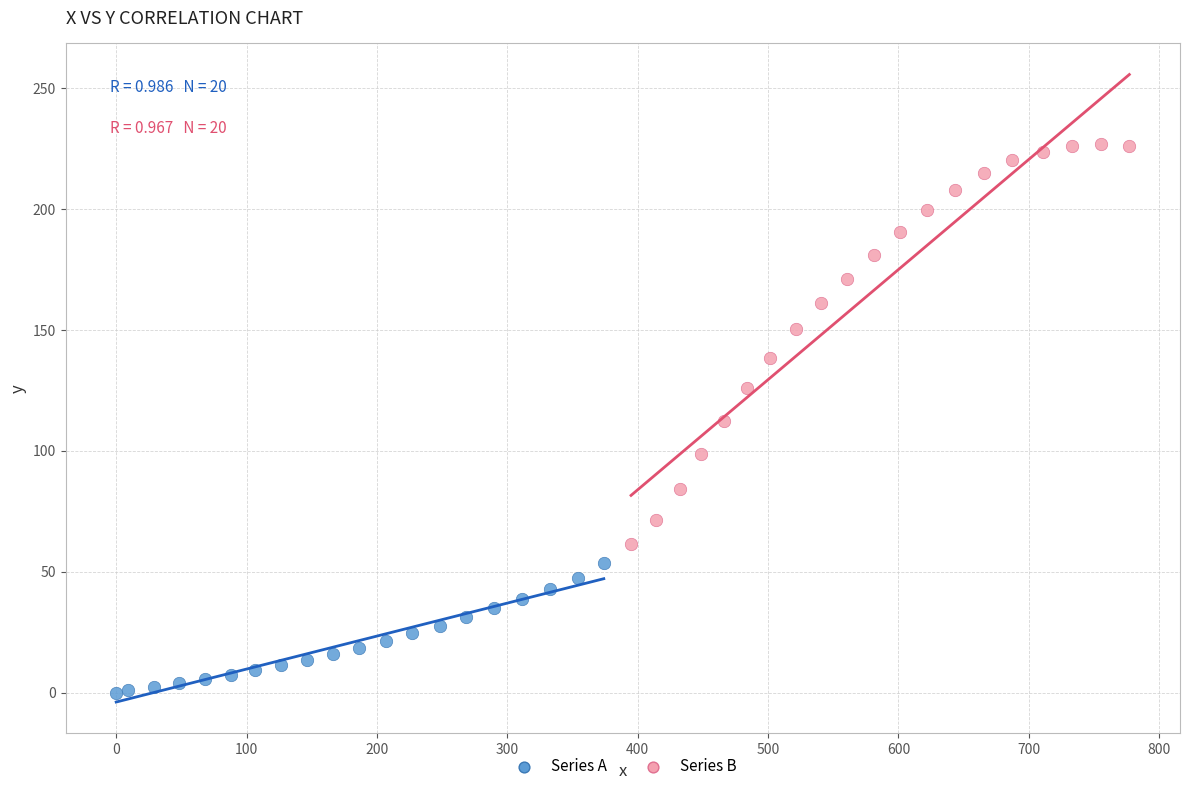

Which series has the largest Y range (max minus min)?

Series B